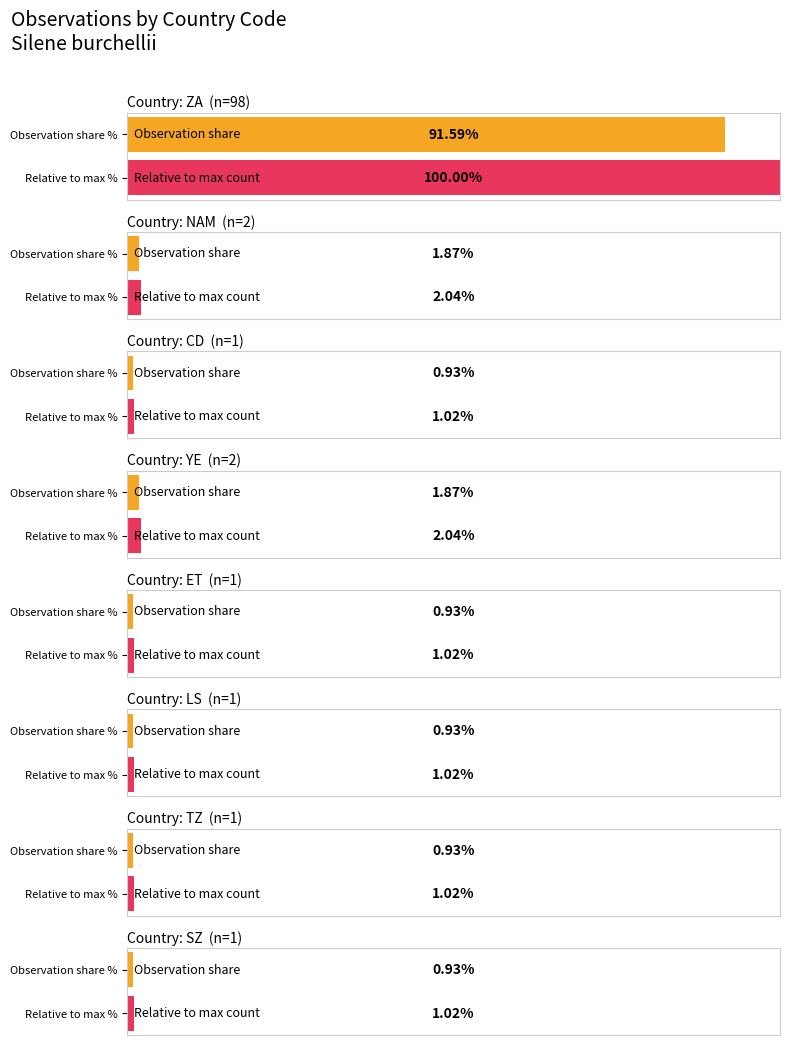

Reading left to right, what are all the values shown in this chart?

ZA=98	NAM=2	CD=1	YE=2	ET=1	LS=1	TZ=1	SZ=1